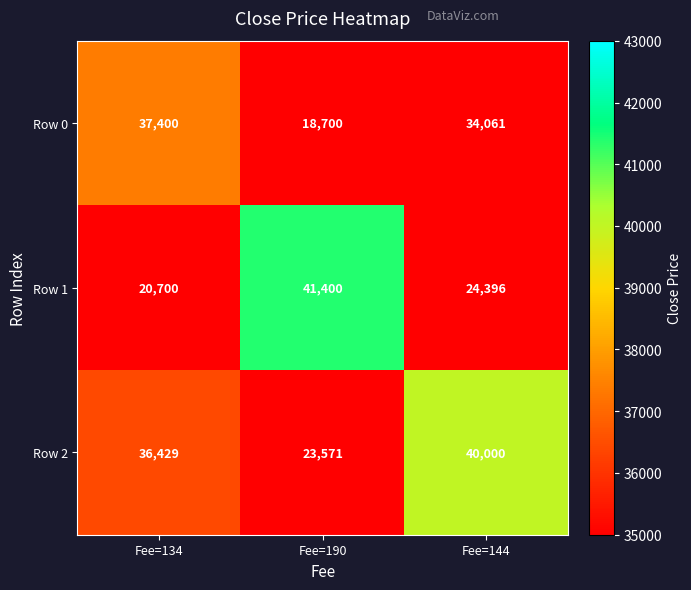

Between Fee=190 and Fee=144, which series saw the biggest shift?

Row 1